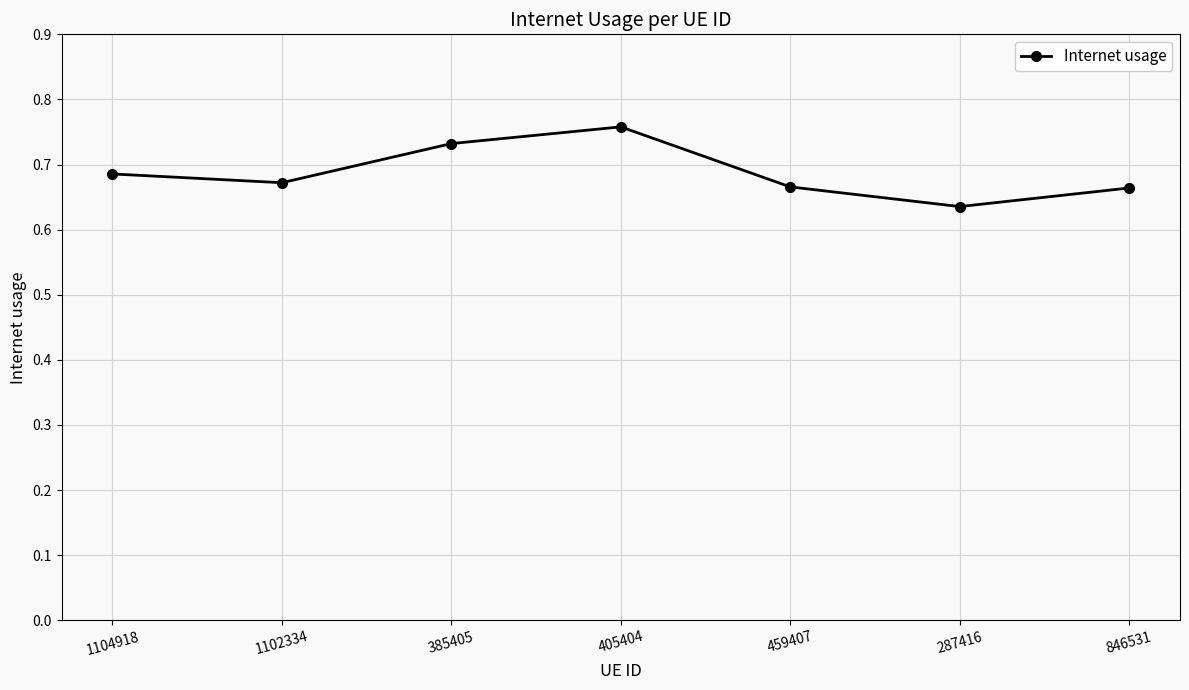

Which has a higher value, 405404 or 846531?

405404